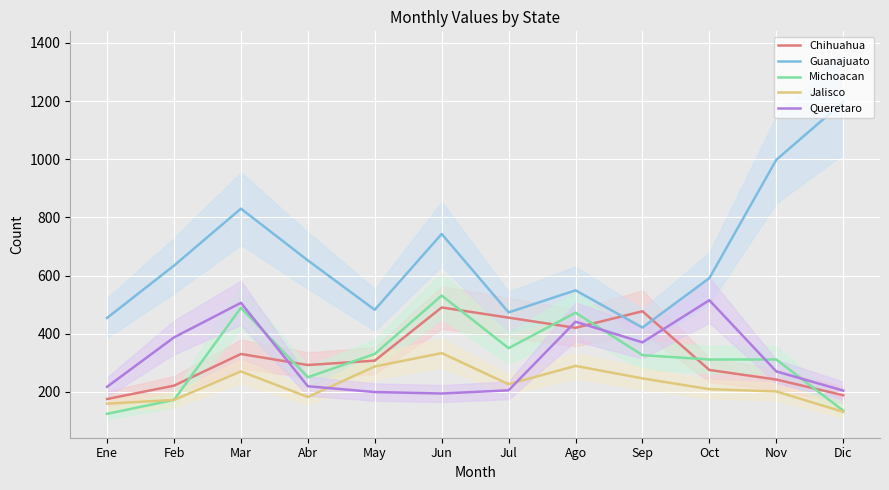

What is the difference between the second highest and minimum values in the Queretaro series?

312